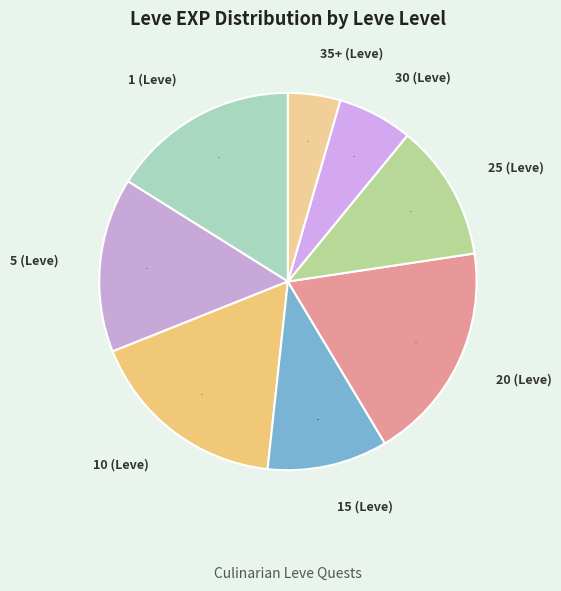

Rank the categories by value from highest to lowest.

20 (Leve), 10 (Leve), 1 (Leve), 5 (Leve), 25 (Leve), 15 (Leve), 30 (Leve), 35+ (Leve)